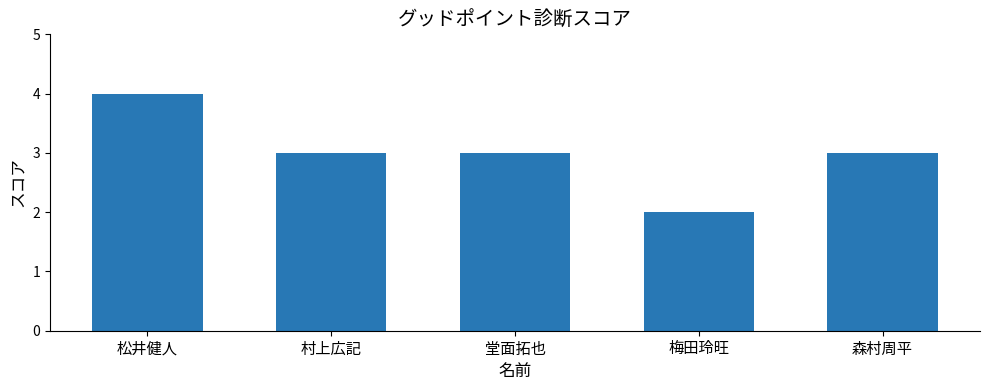

How many series are shown in this chart?

1